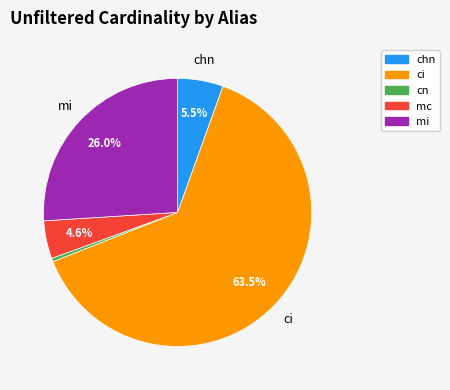

Does ci account for over 50% of the chart?

Yes